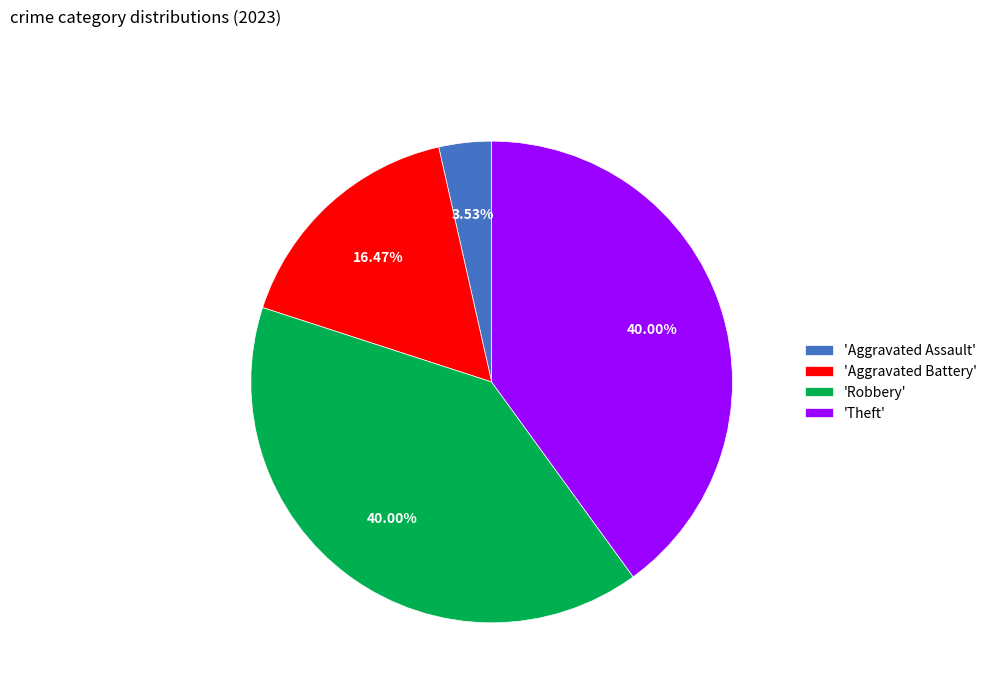

Is there a majority slice in this chart?

No